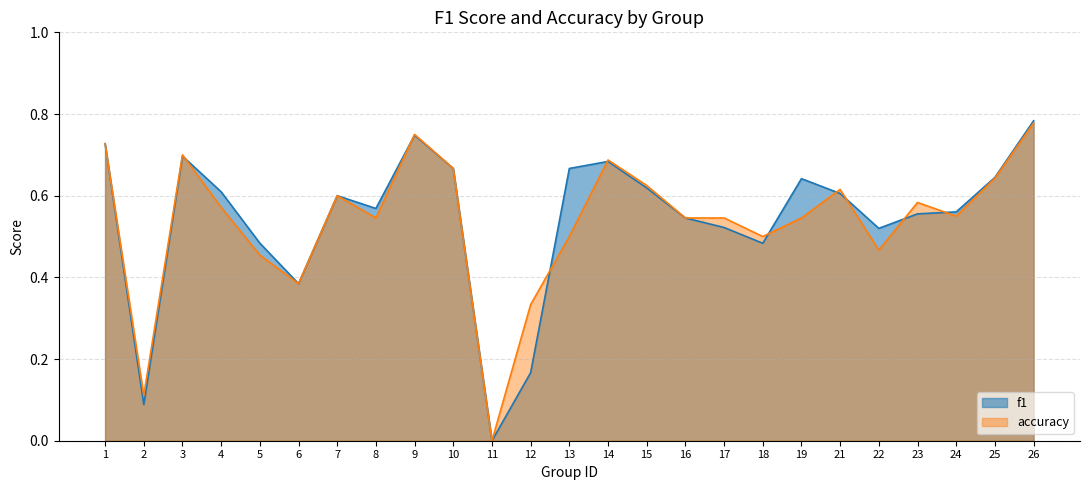

True or false: accuracy has a value of 0.5 at 16.

True